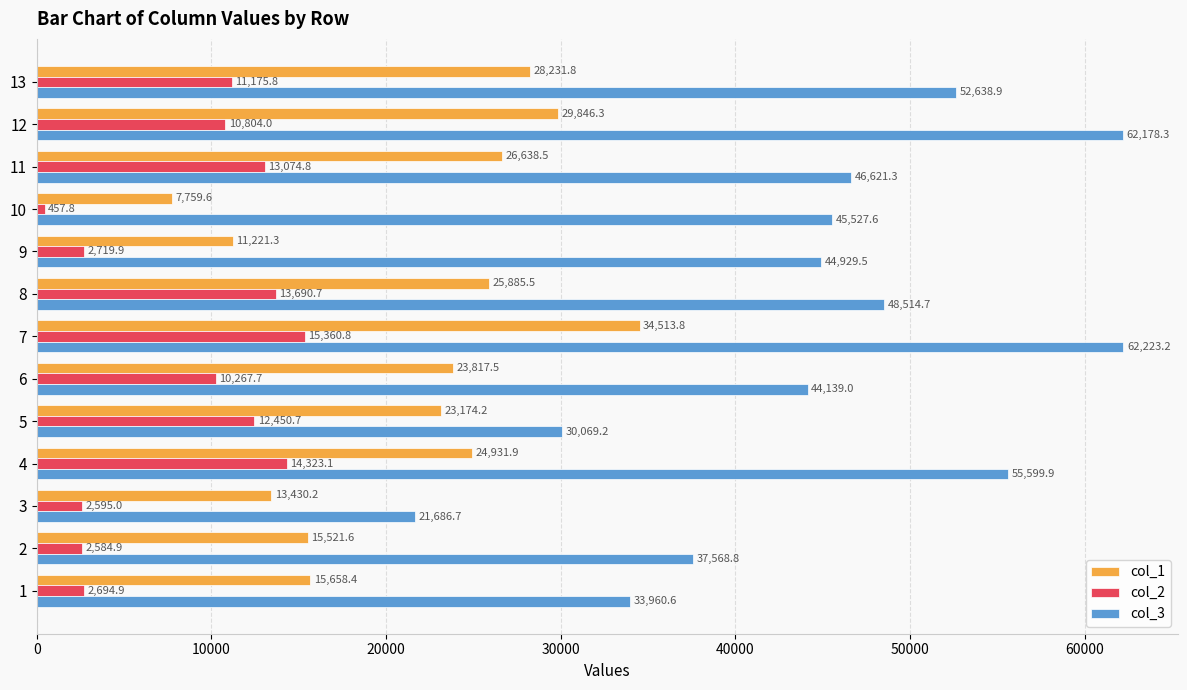

What is the maximum value shown in the chart?

62223.2